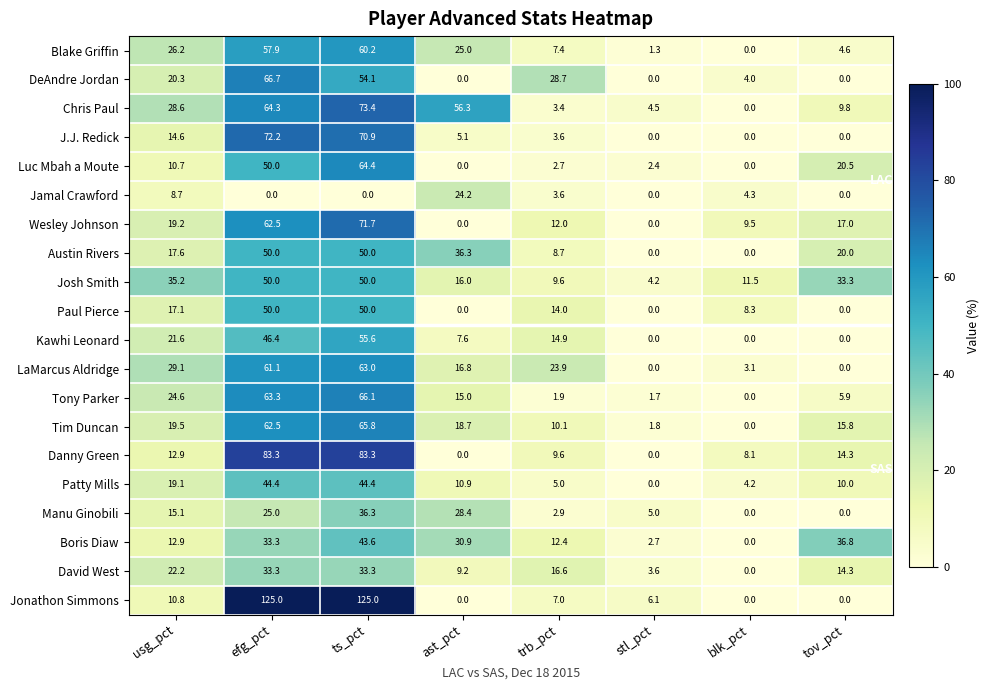

How many data points in Jonathon Simmons are less than 7?

4